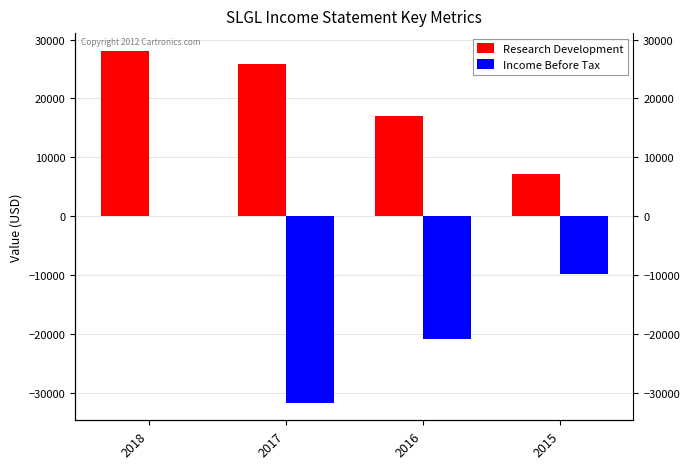

Between 2018 and 2016, which series saw the biggest shift?

Income Before Tax